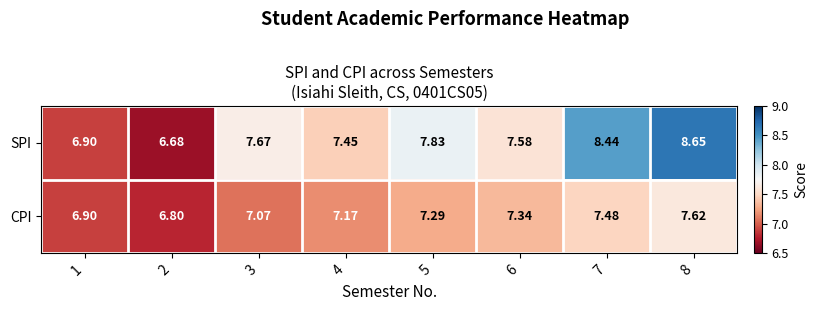

Which category has the highest value across all series?

8